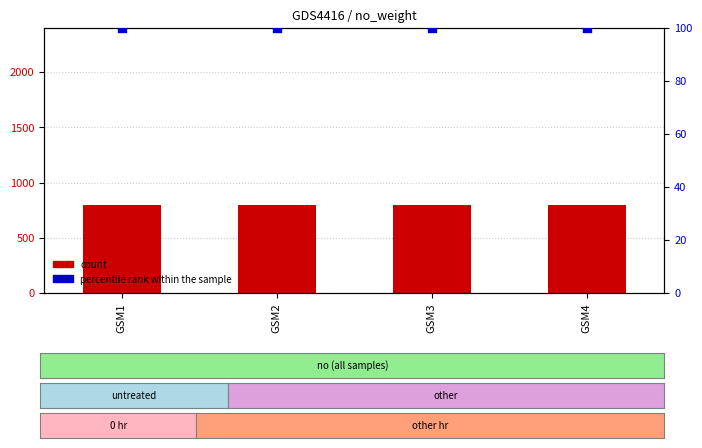

Which series has the largest Y range (max minus min)?

count